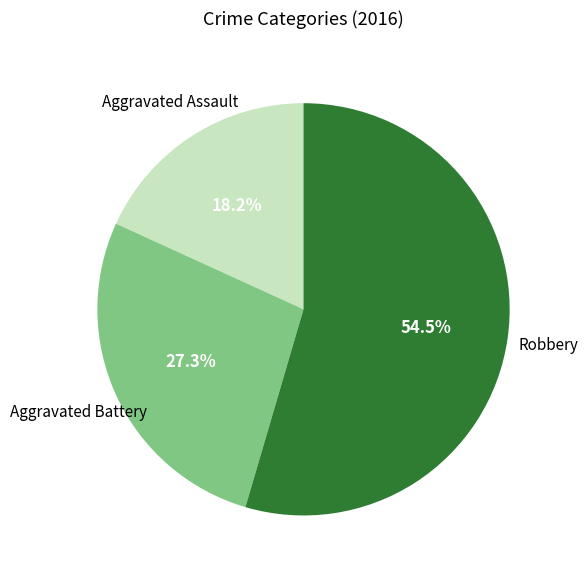

Is there a majority slice in this chart?

Yes